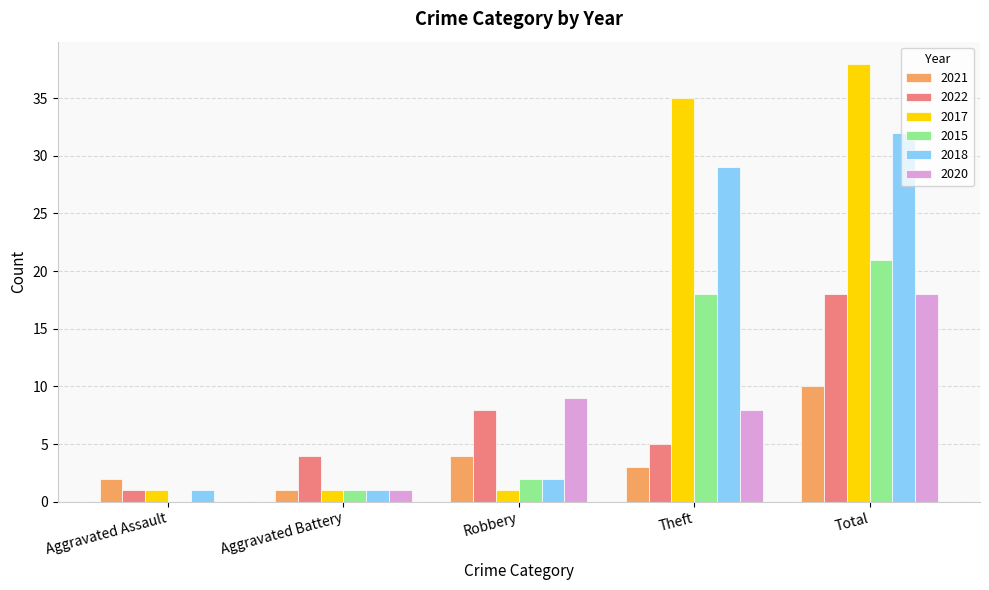

What is the total value across all series at Aggravated Assault?

5